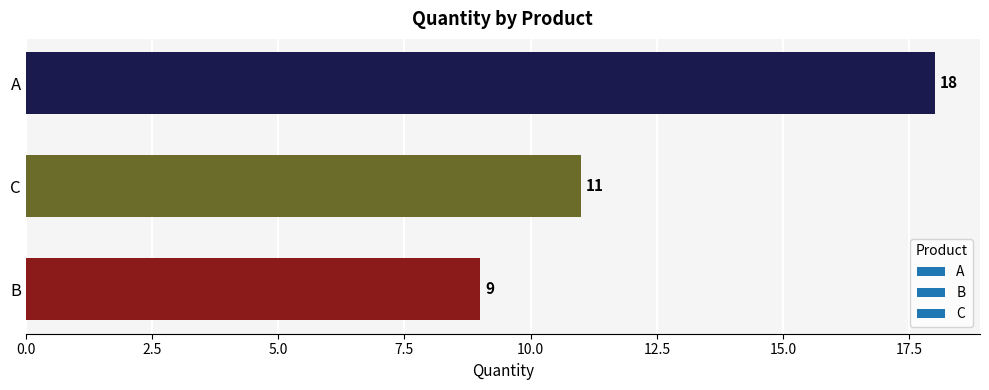

What is the average value?

13